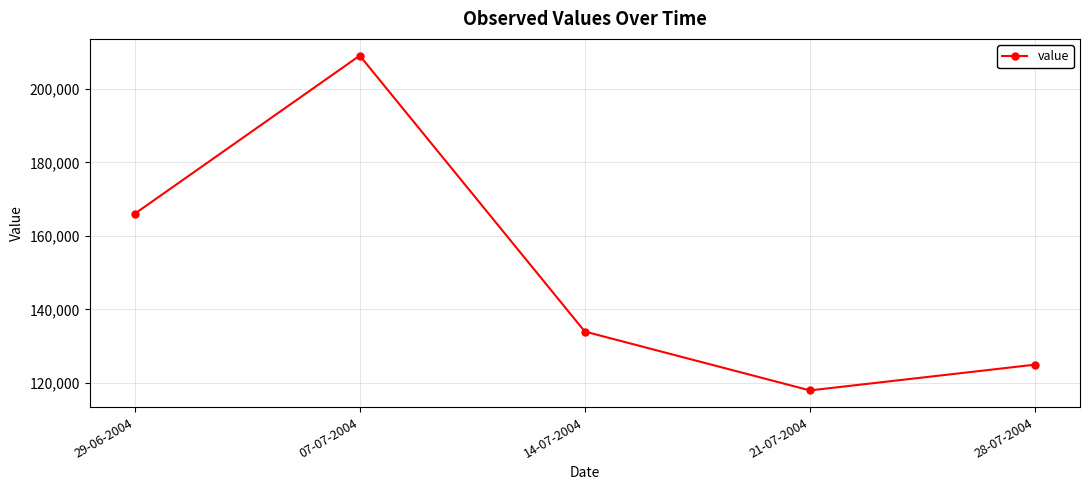

What is the average value?

150400